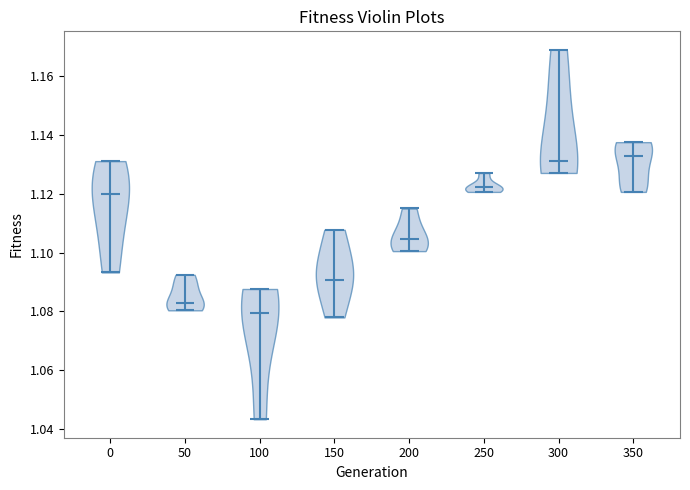

Where does the median line of the violin at x = 50 sit on the y-axis? The values are not printed on the chart, so give them approximately, as read against the axis.

1.082